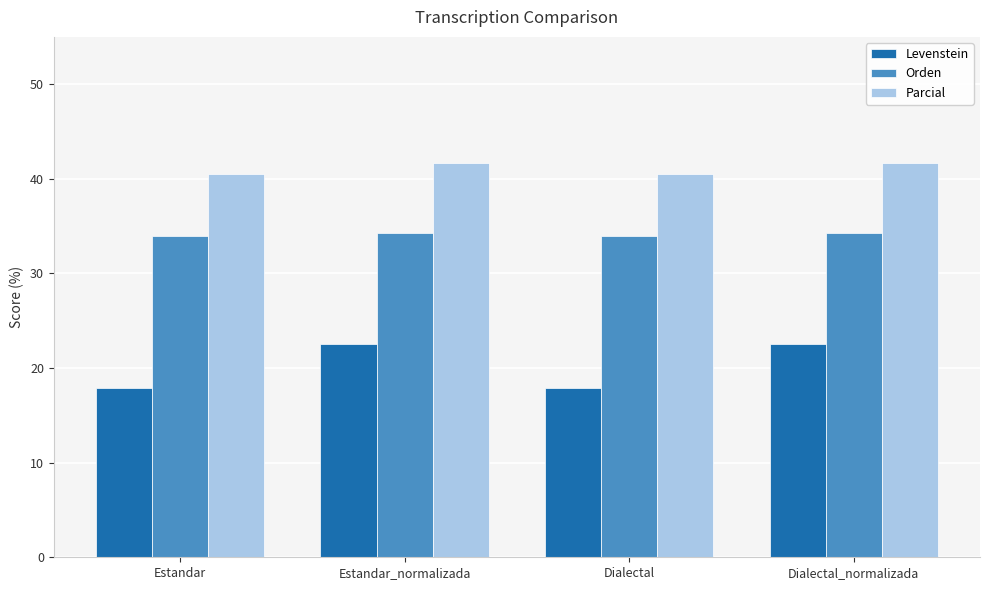

How many values in the Levenstein series exceed 22?

2